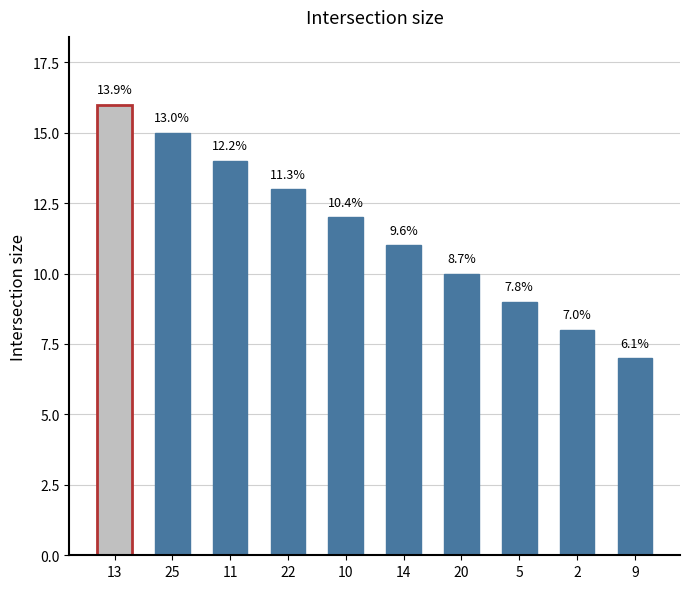

What is the ratio of the value at 13 to the value at 10?

1.3